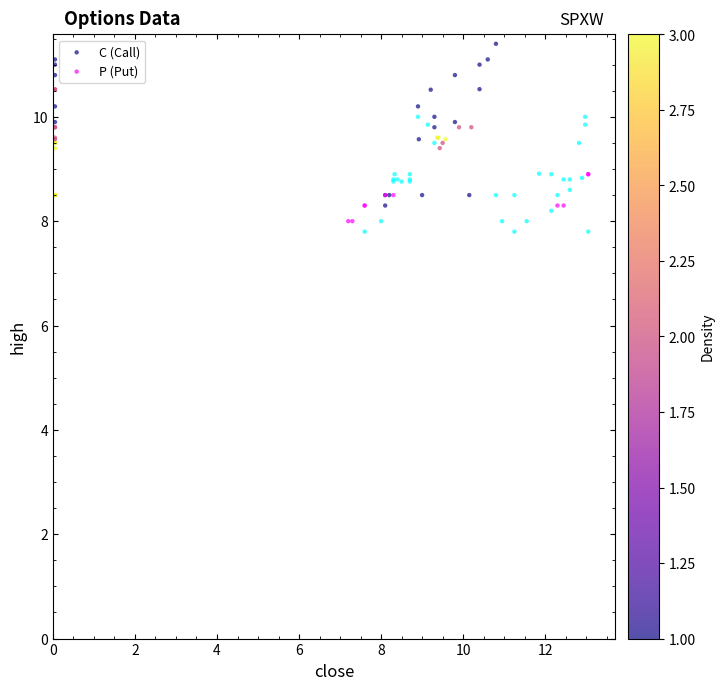

Which series has the largest Y range (max minus min)?

C (Call)